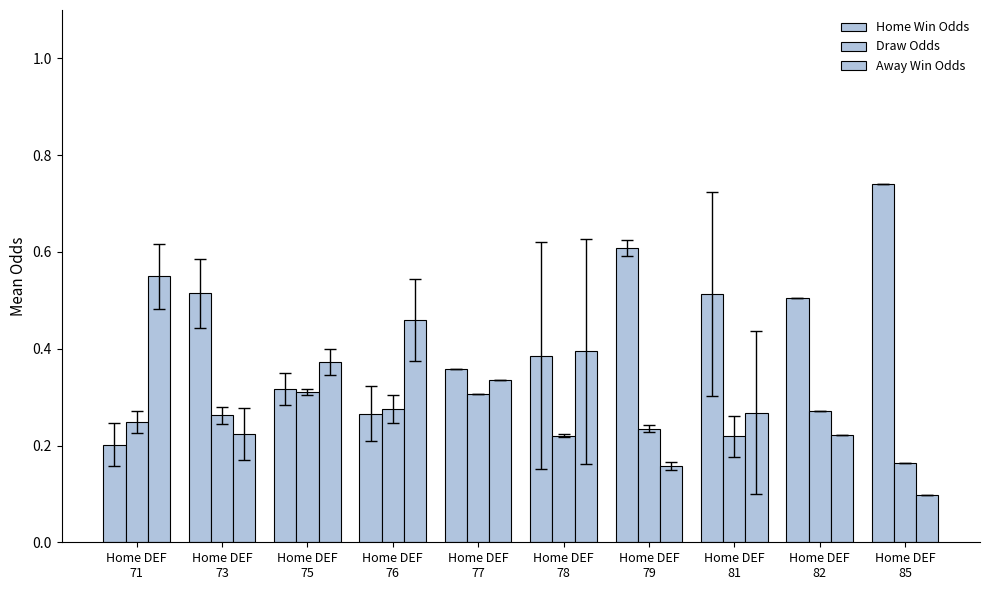

What is the highest value of the Draw Odds series?

0.3